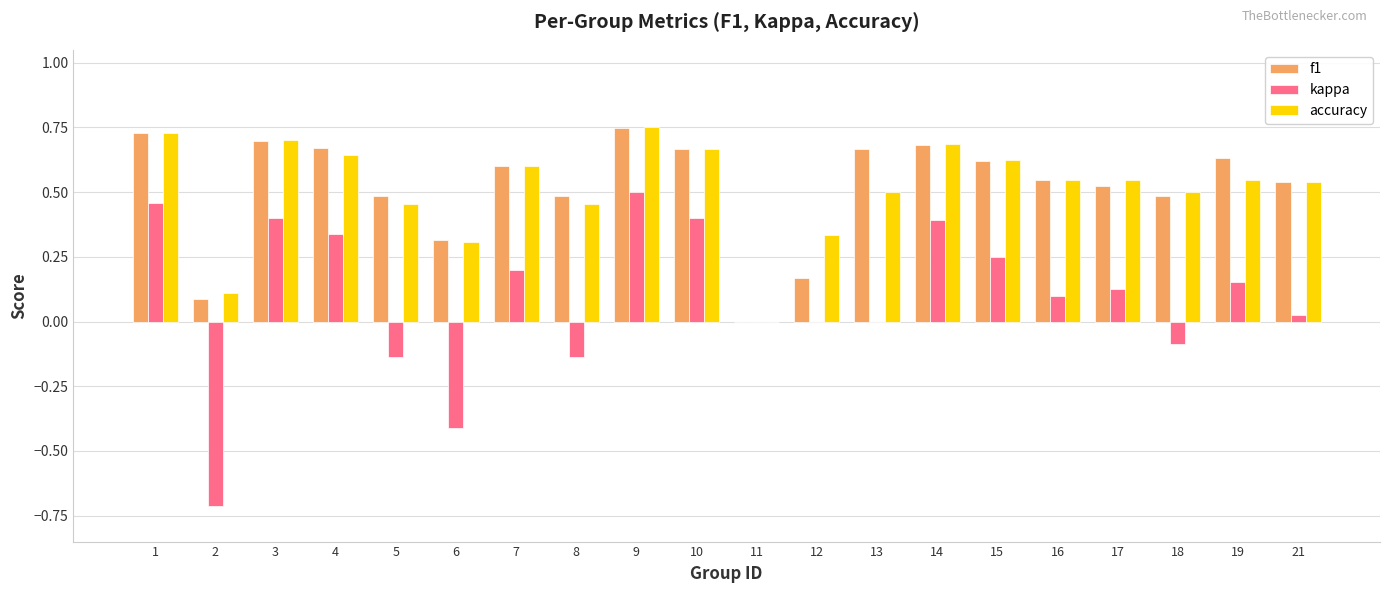

Which series changed the most between 8 and 21?

kappa